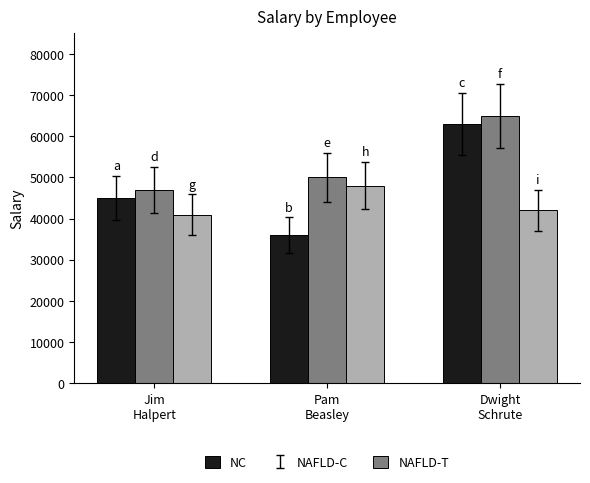

Where is NAFLD-C nearest to the value 56000?

Pam
Beasley